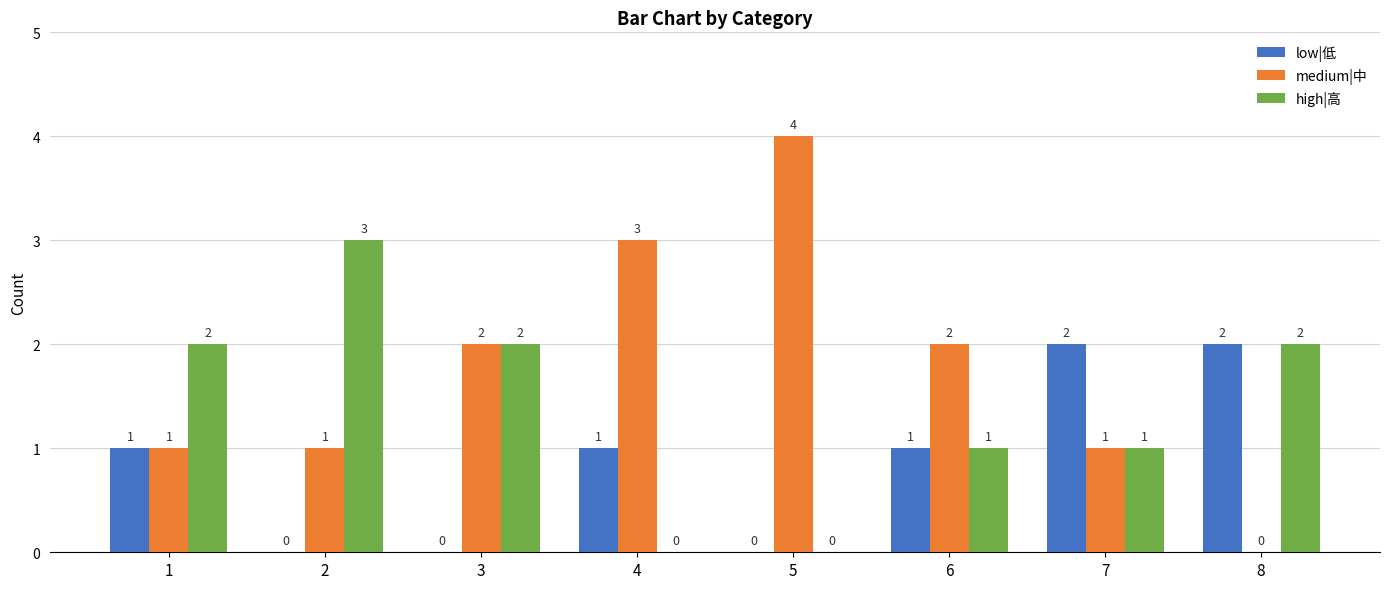

Reading left to right, extract all data points from this chart.

low|低: 1	0	0	1	0	1	2	2
medium|中: 1	1	2	3	4	2	1	0
high|高: 2	3	2	0	0	1	1	2